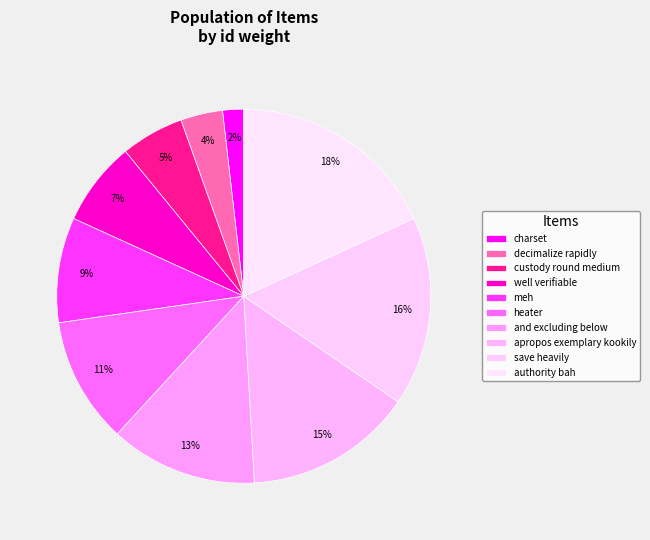

The and excluding below slice represents 13% of the pie. True or false?

True